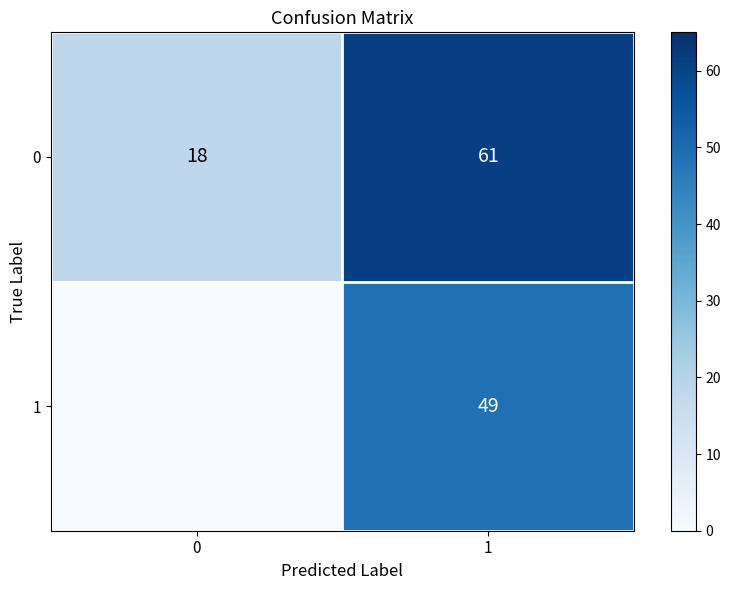

What is the sum of all 0 values?

79